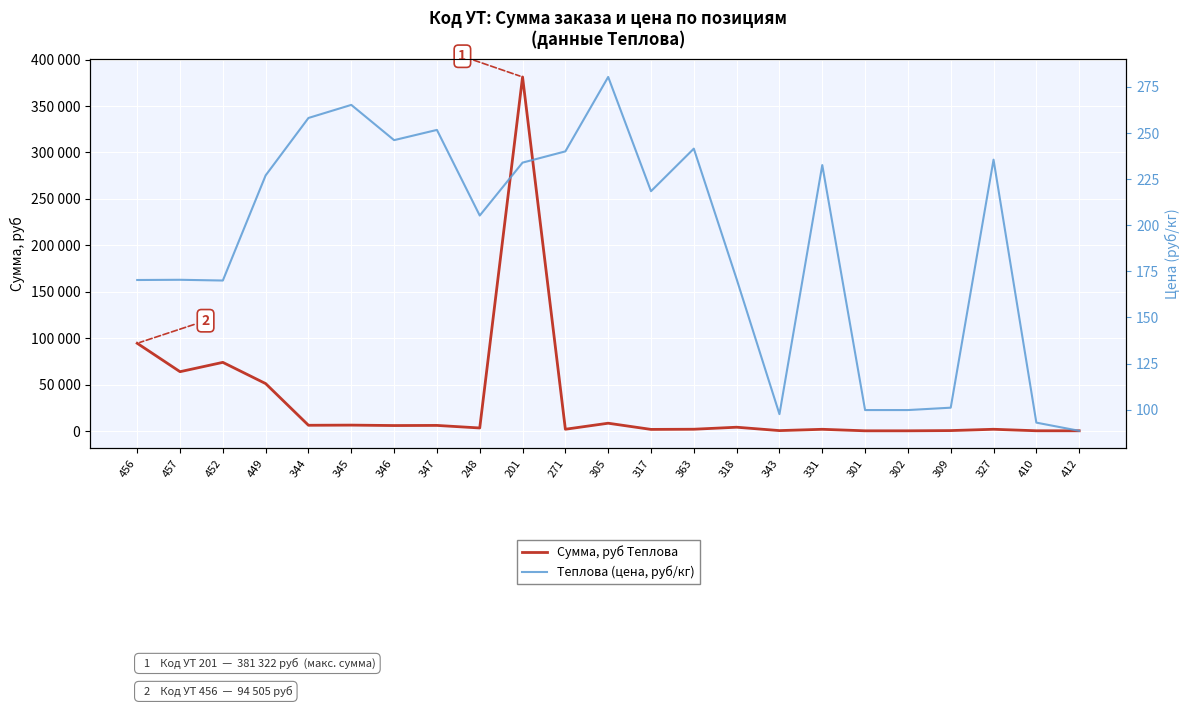

At which label does Теплова (цена, руб/кг) first exceed 218?

449